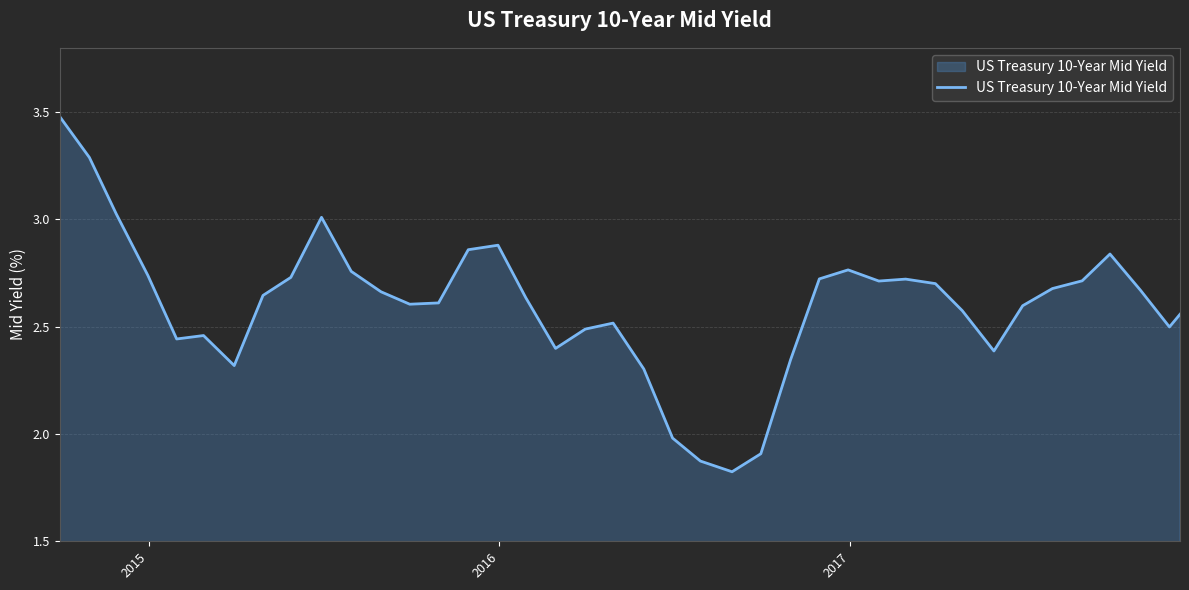

What is the greatest value displayed?

3.5